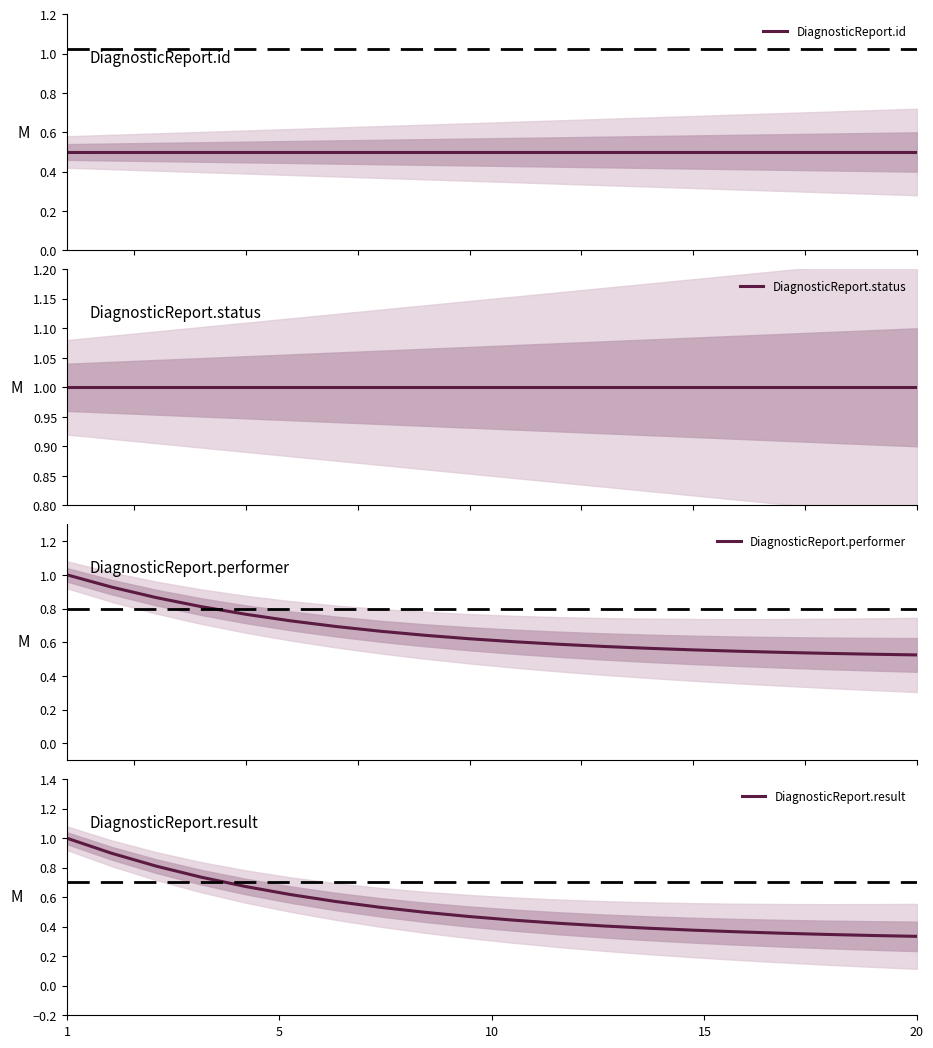

What is the maximum value for DiagnosticReport.performer?

1.0